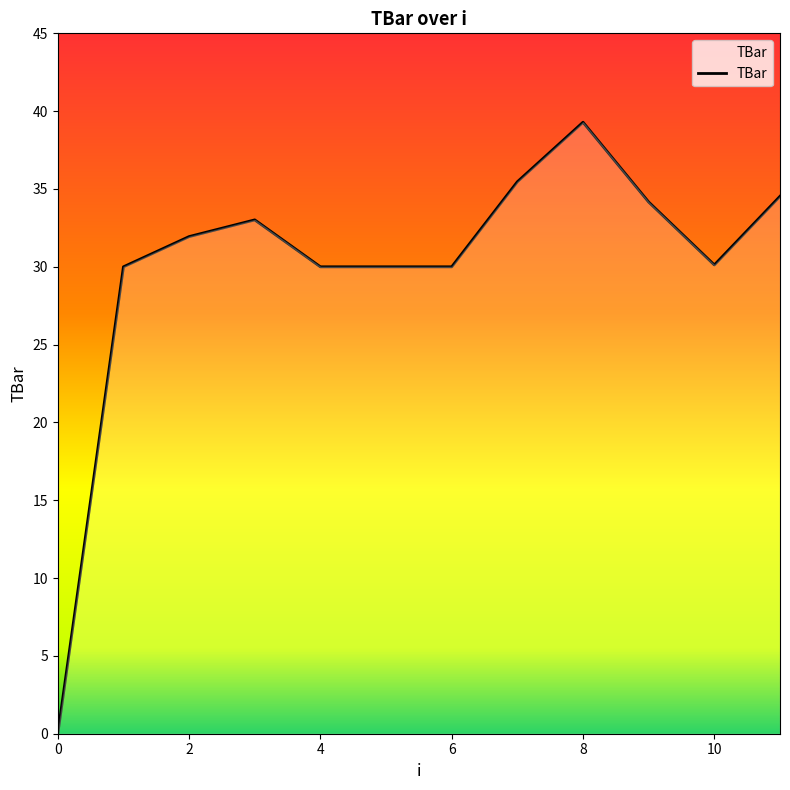

True or false: the data has more than 0 interior local peaks.

True